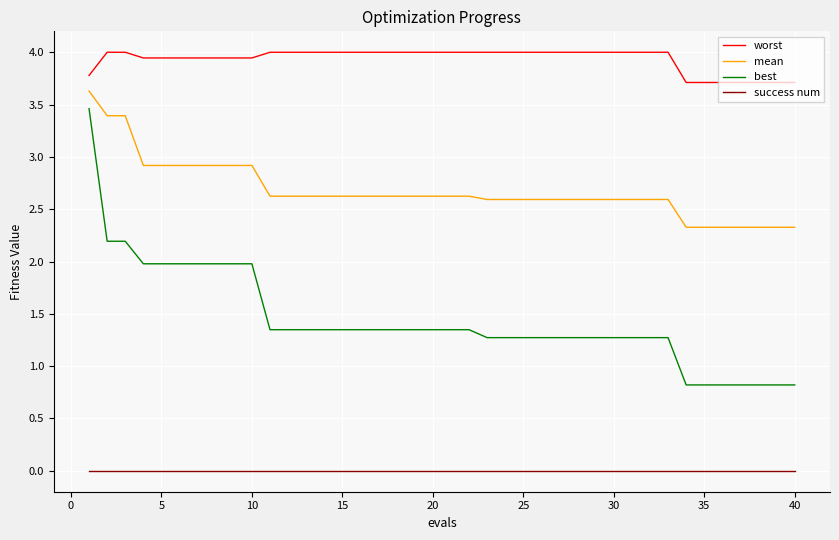

True or false: best and worst cross at least once.

False